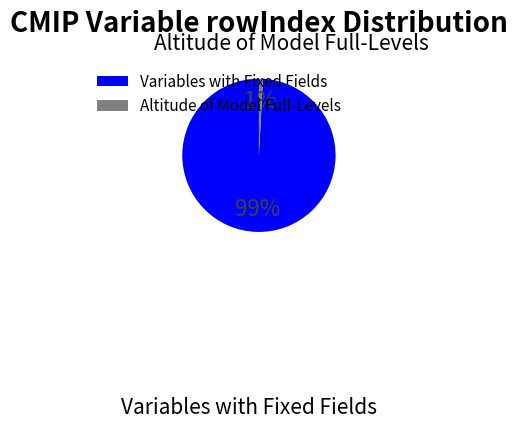

To the nearest percent, what portion does Altitude of Model Full-Levels represent?

1%